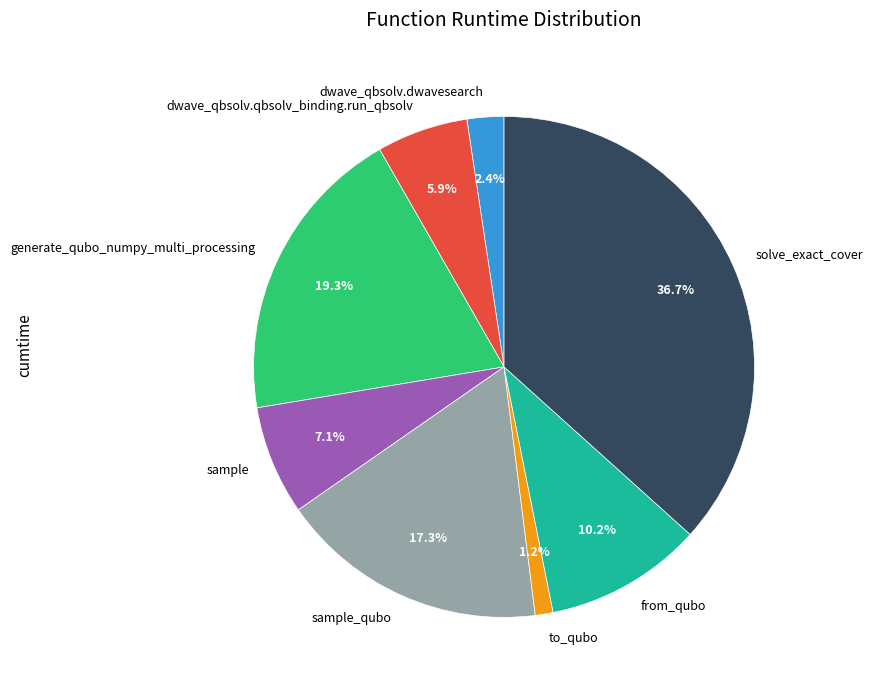

Approximately how many times larger is the value at dwave_qbsolv.dwavesearch compared to solve_exact_cover?

0.1